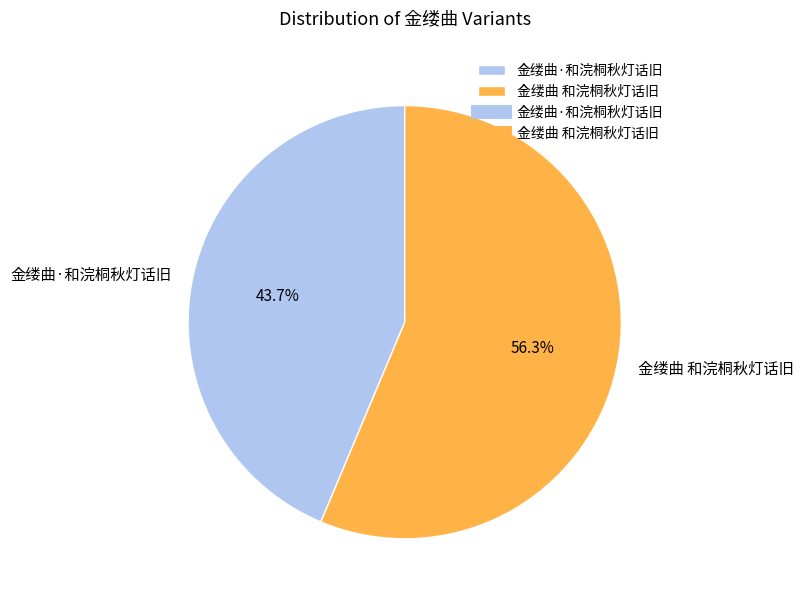

Which category accounts for the majority?

金缕曲 和浣桐秋灯话旧